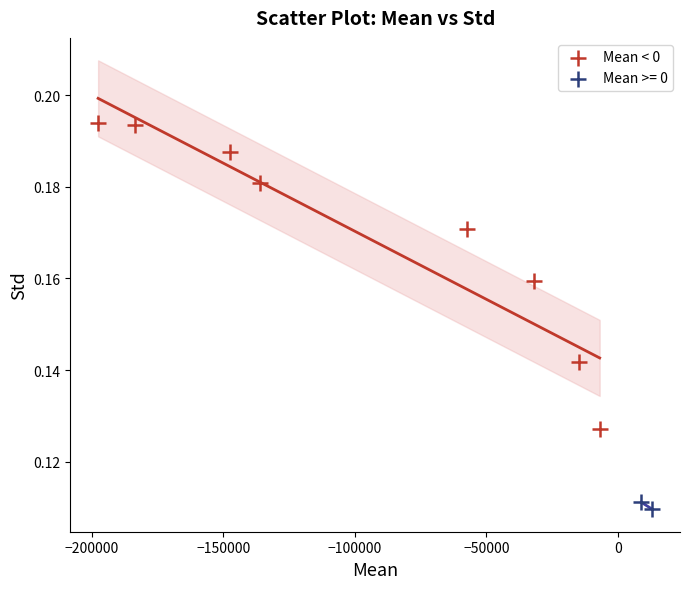

What are all the series names shown in the legend?

Mean < 0, Mean >= 0